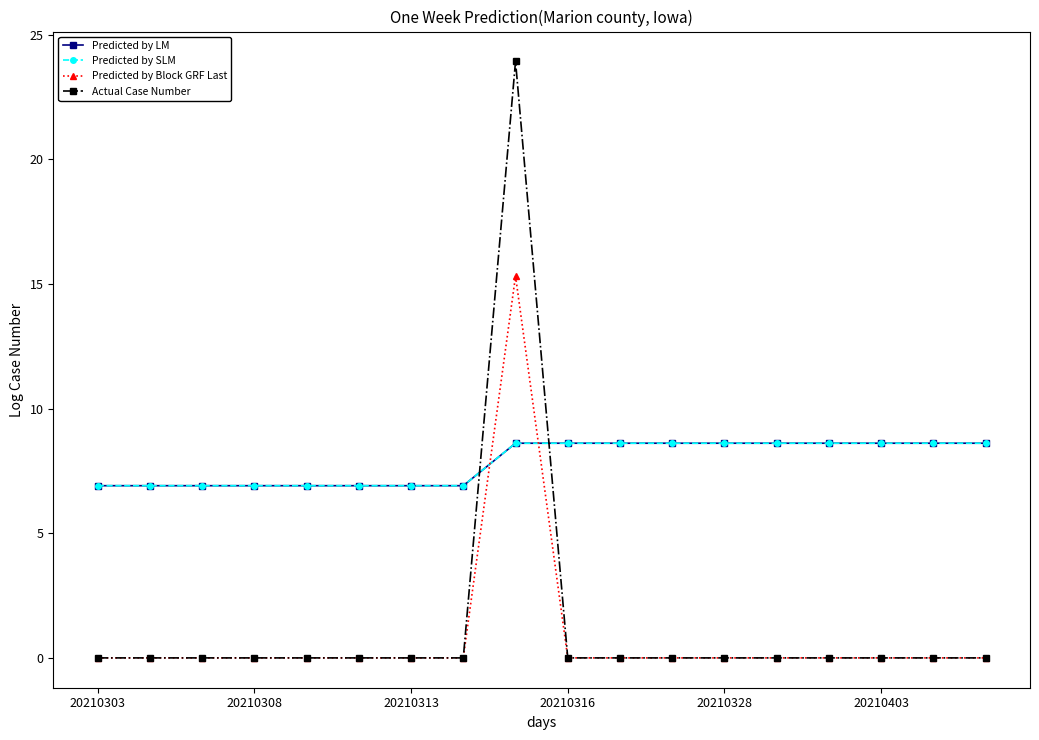

Rank the series by their maximum value, from lowest to highest.

Predicted by LM, Predicted by SLM, Predicted by Block GRF Last, Actual Case Number